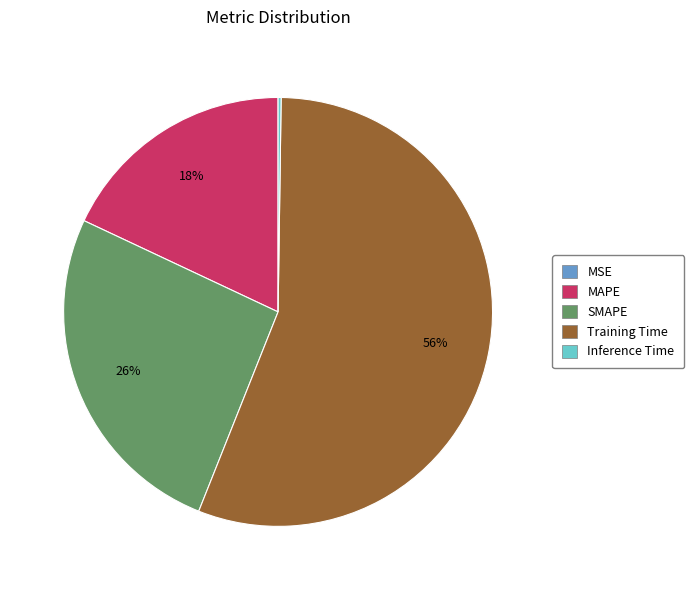

Do SMAPE and MAPE together represent more than half of the pie?

No